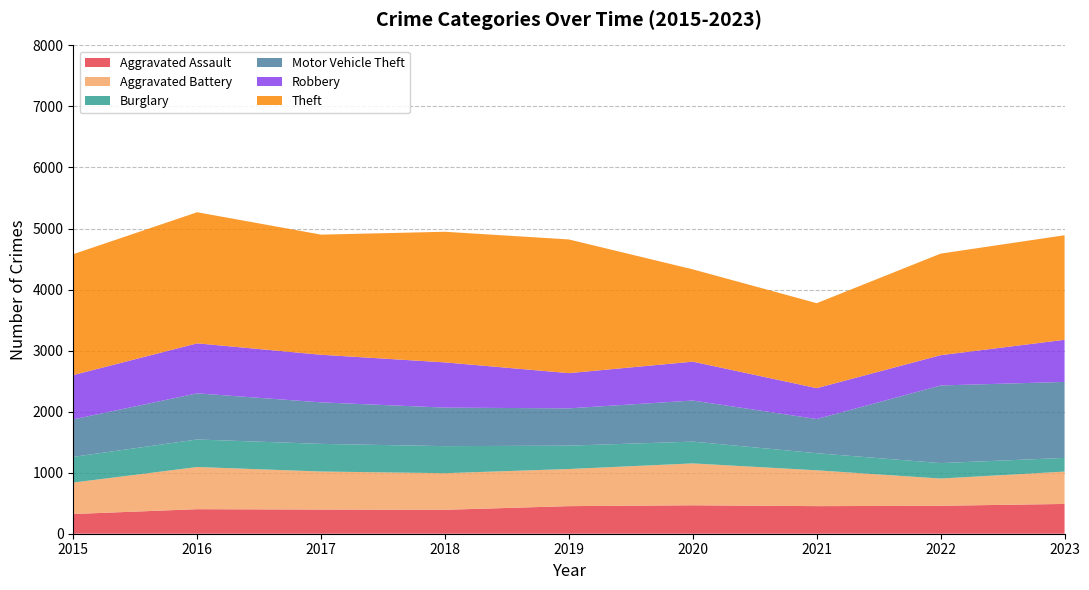

Where do Robbery and Motor Vehicle Theft first cross each other?

2018 and 2019